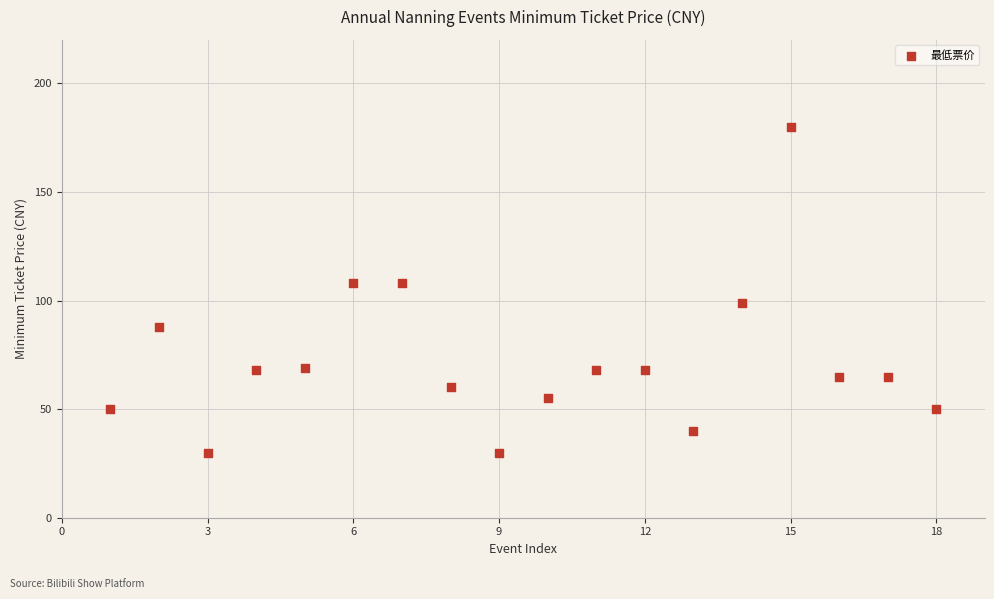

What is the range of X values (max minus min)?

17.0